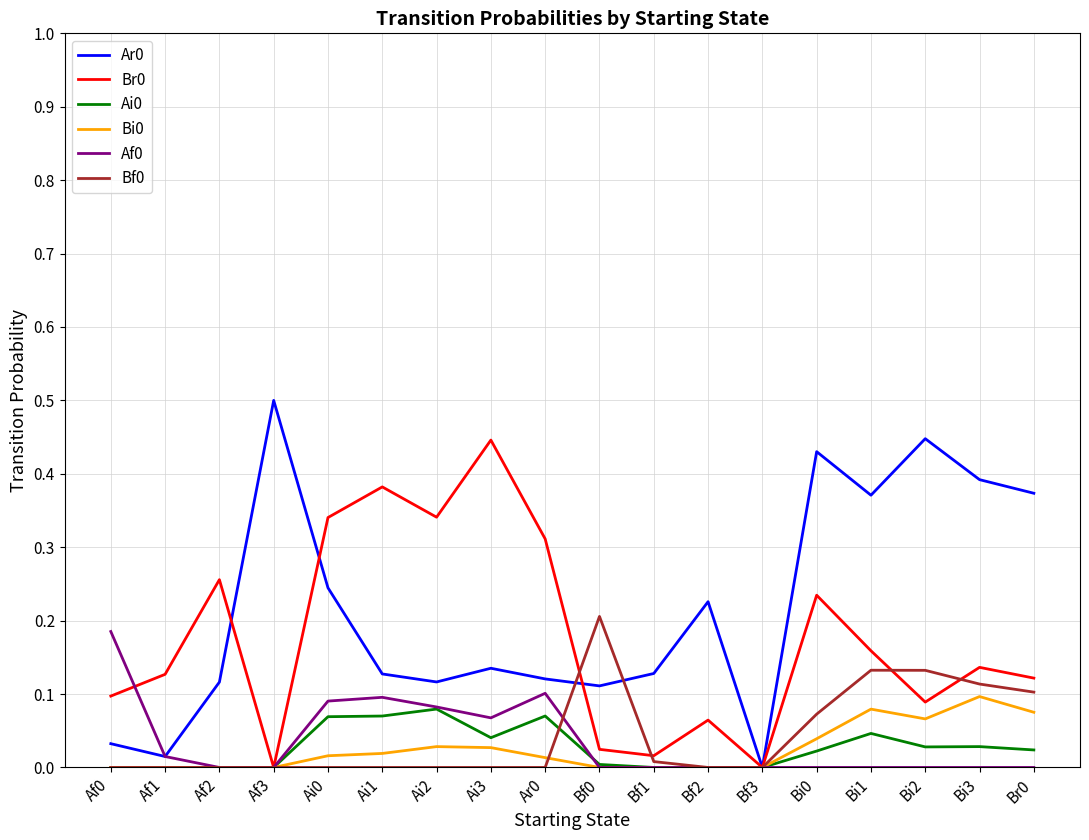

Is it true that Ar0 equals 0.1 at Ai2?

True